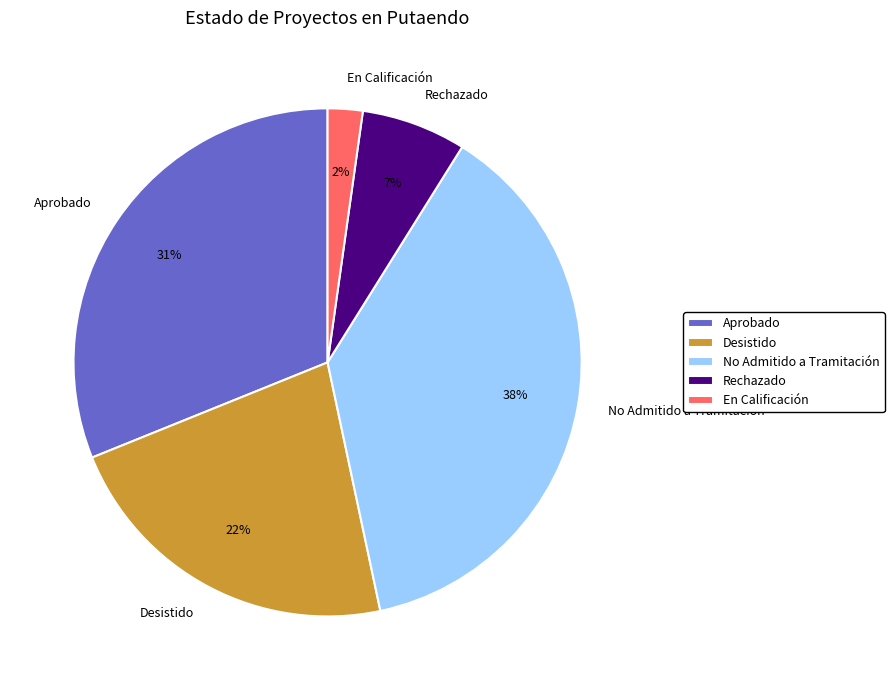

Approximately how many times larger is the value at No Admitido a Tramitación compared to Aprobado?

1.2